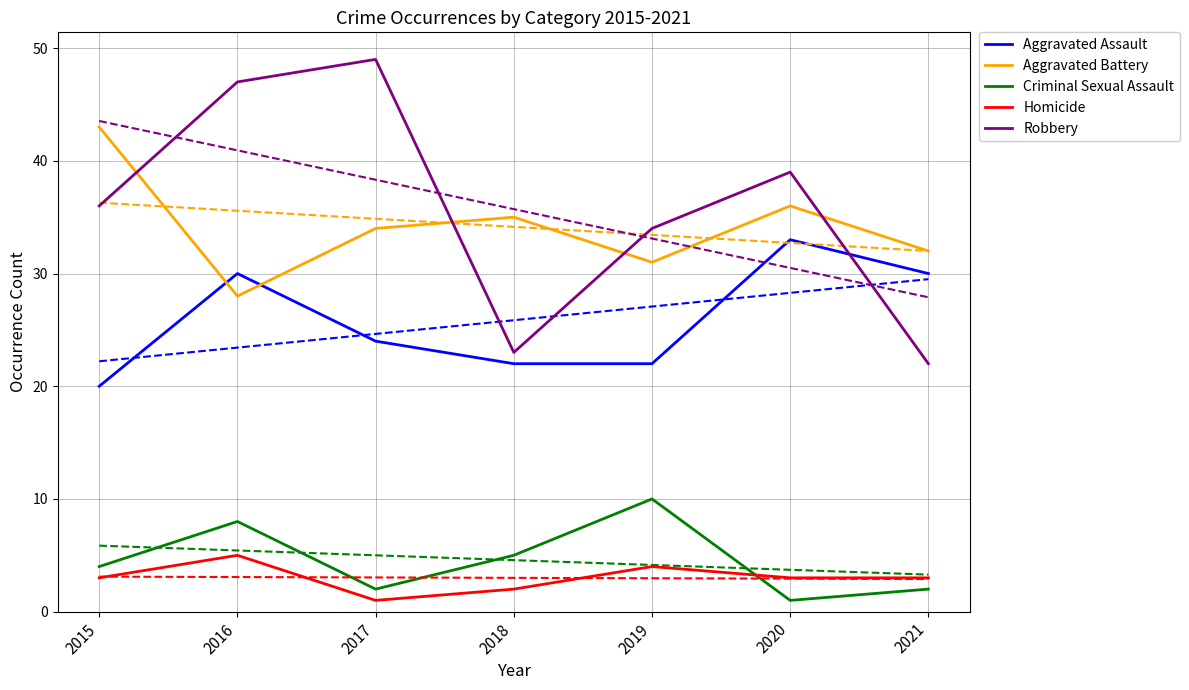

The Aggravated Assault series shows 30 at 2016. True or false?

True